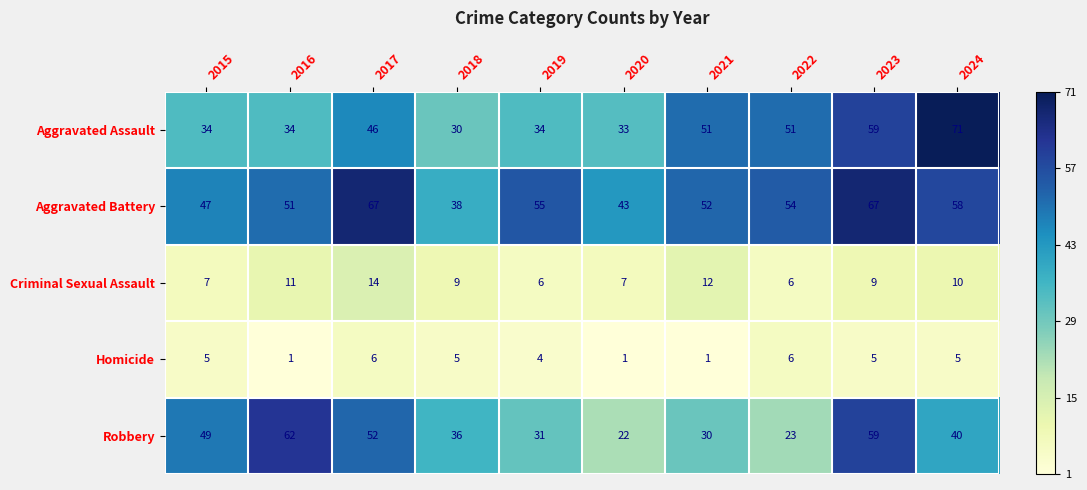

At which category is the sum across all series the highest?

2023